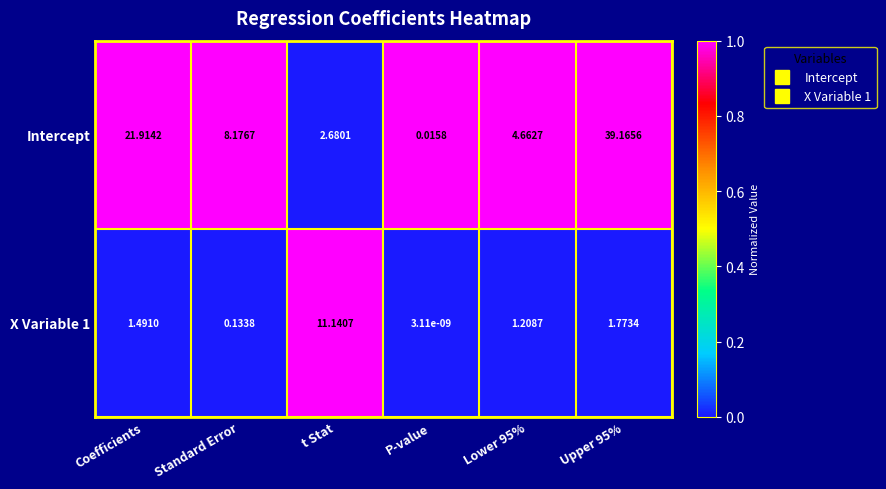

At which label is Intercept closest to 19?

Coefficients